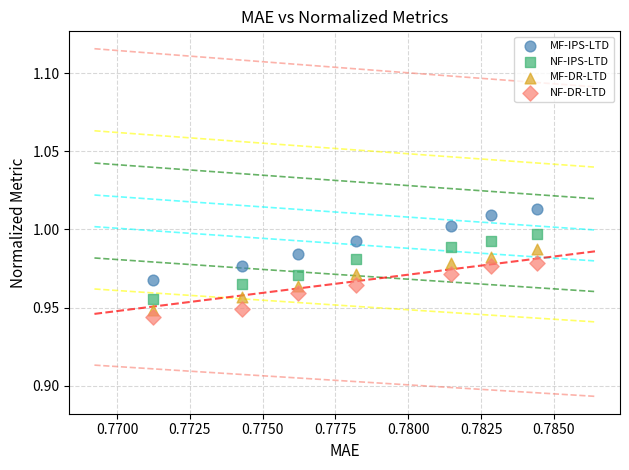

What are all the series names shown in the legend?

MF-IPS-LTD, NF-IPS-LTD, MF-DR-LTD, NF-DR-LTD